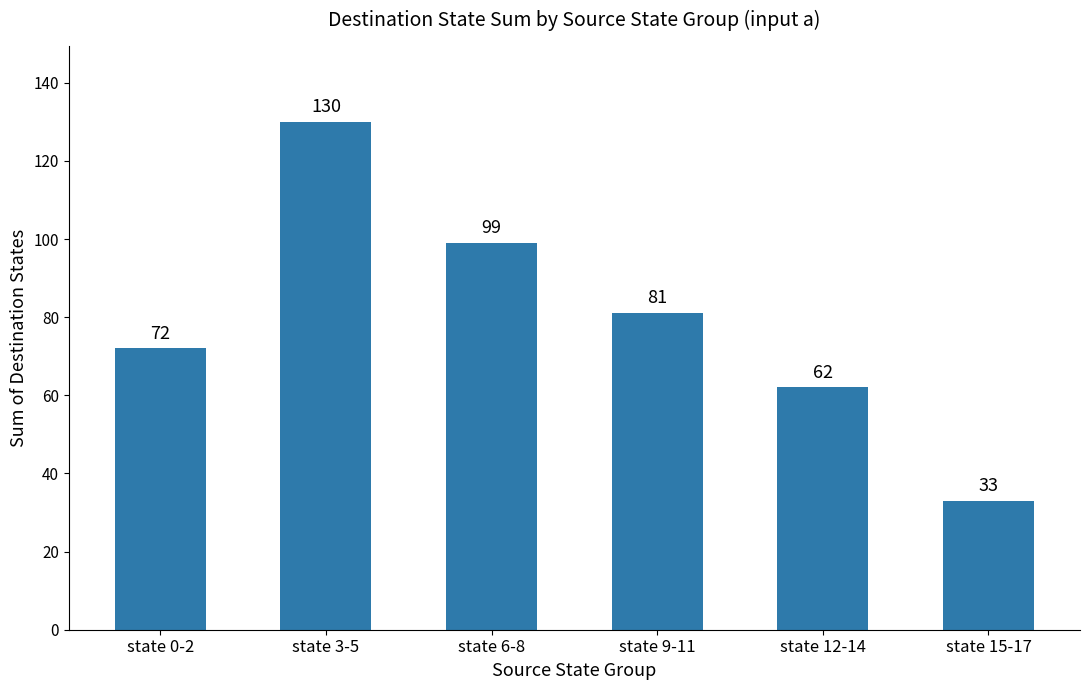

What position from the right is state 9-11?

3